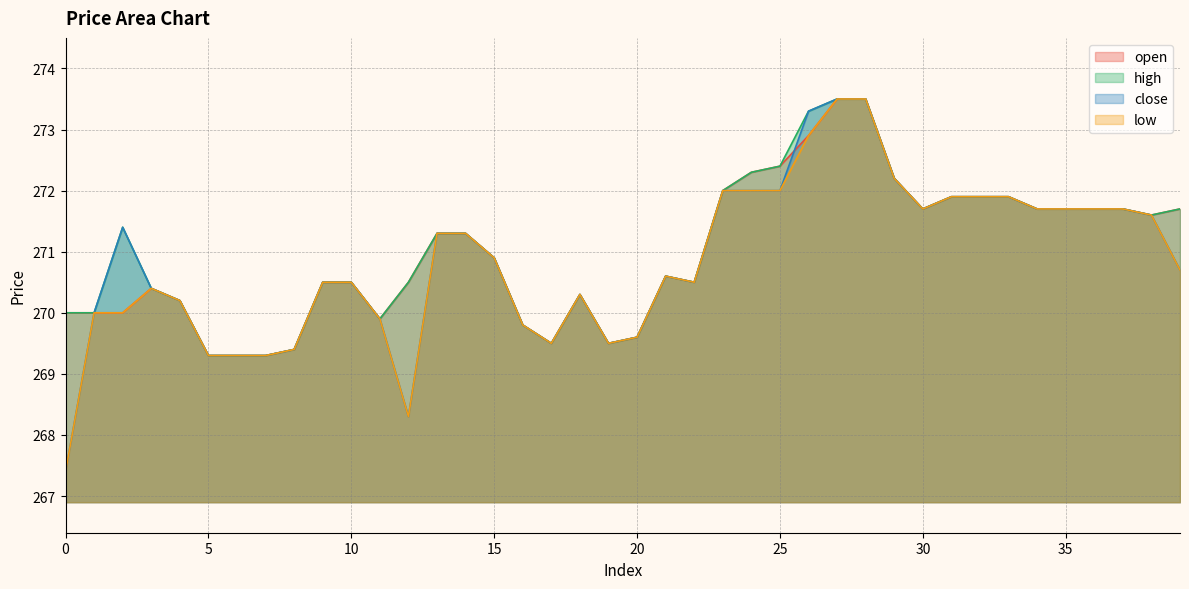

The value of high at 9 is 270.5. True or false?

True